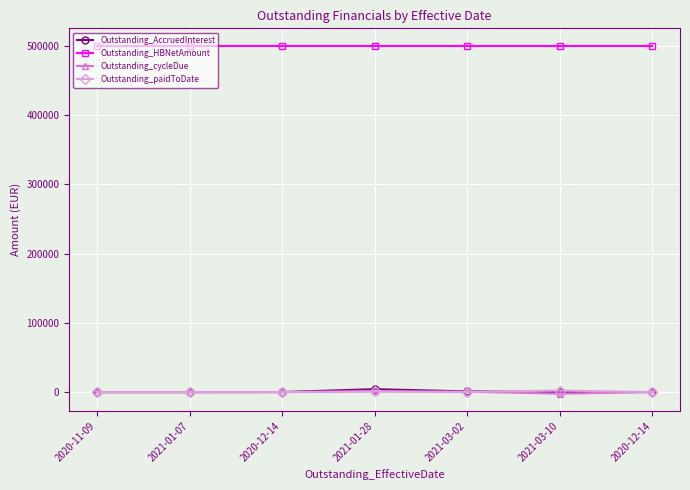

What is the label of the 6th point from the left?

2021-03-10